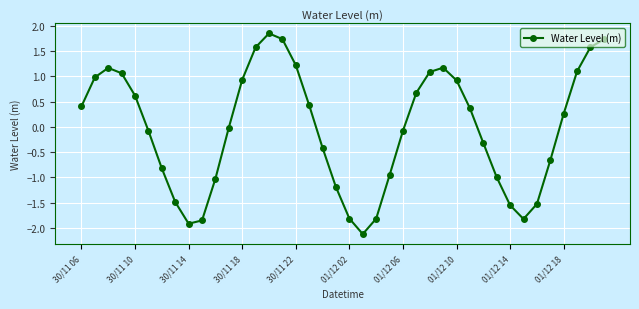

True or false: the data has more than 0 interior local peaks.

True